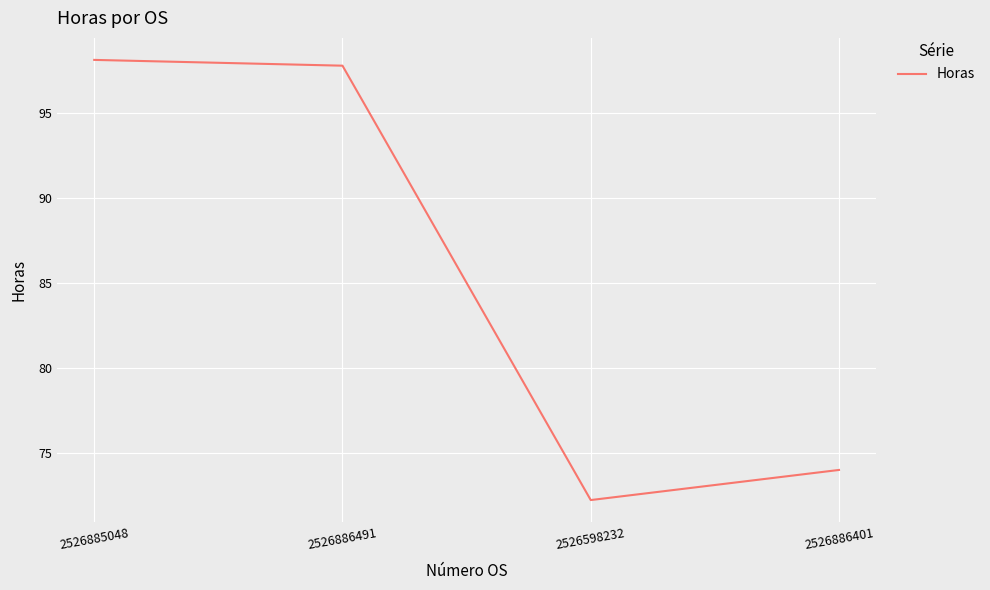

Does the chart have visible grid lines?

Yes